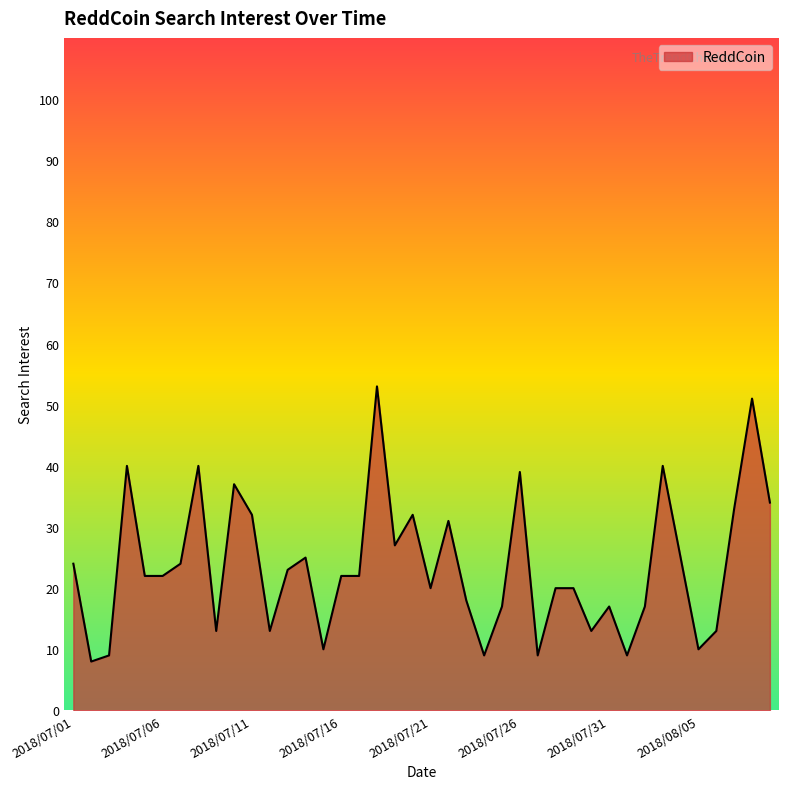

What is the minimum value shown in the chart?

8